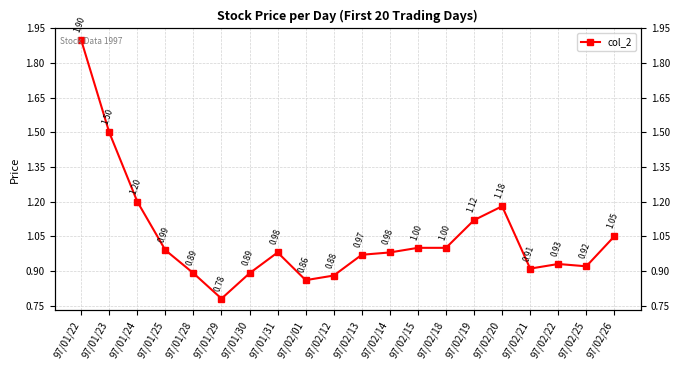

Reading right to left, list all the values displayed in this chart.

97/02/26=1.1	97/02/25=0.9	97/02/22=0.9	97/02/21=0.9	97/02/20=1.2	97/02/19=1.1	97/02/18=1.0	97/02/15=1.0	97/02/14=1.0	97/02/13=1.0	97/02/12=0.9	97/02/01=0.9	97/01/31=1.0	97/01/30=0.9	97/01/29=0.8	97/01/28=0.9	97/01/25=1.0	97/01/24=1.2	97/01/23=1.5	97/01/22=1.9